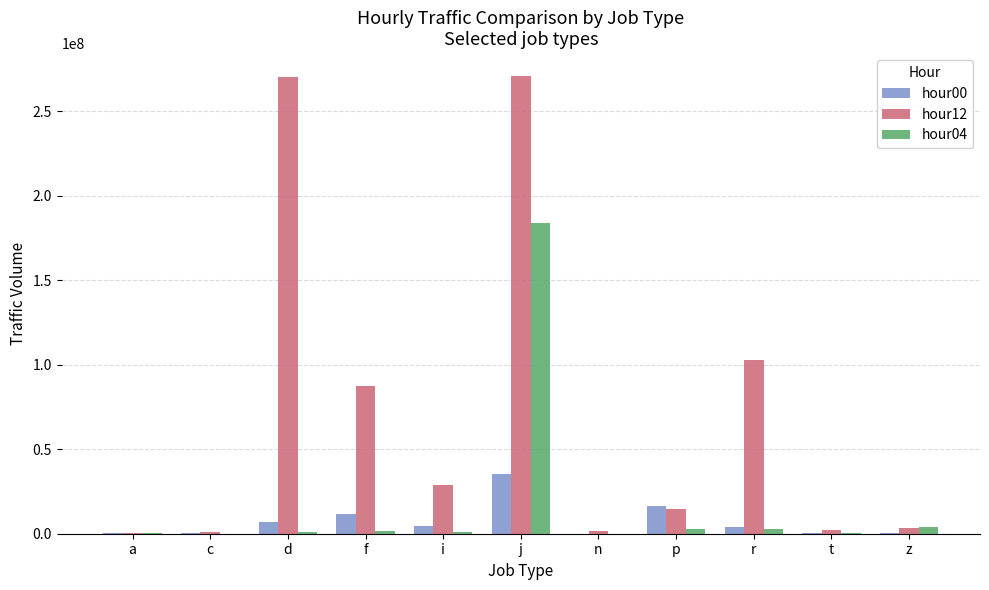

What is the average value of the hour00 series?

7205308